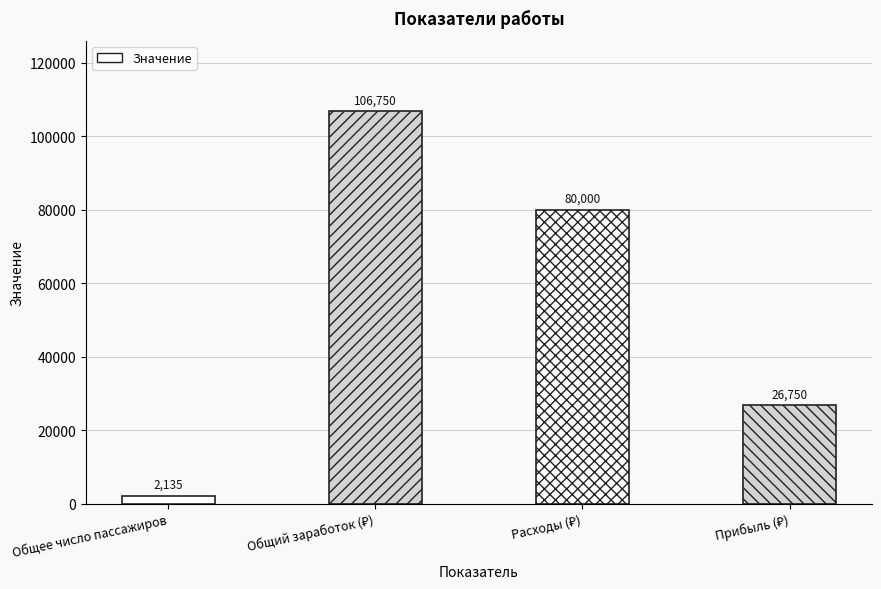

Reading left to right, extract all data points from this chart.

2135	106750	80000	26750